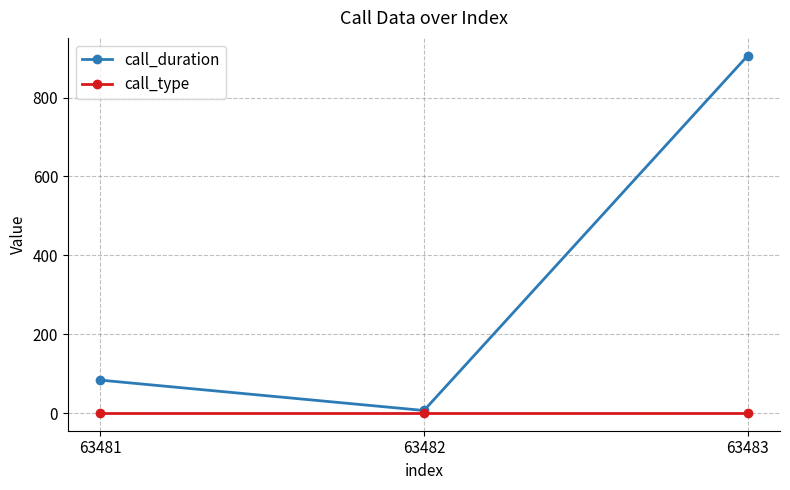

Which series has the largest total across all categories?

call_duration